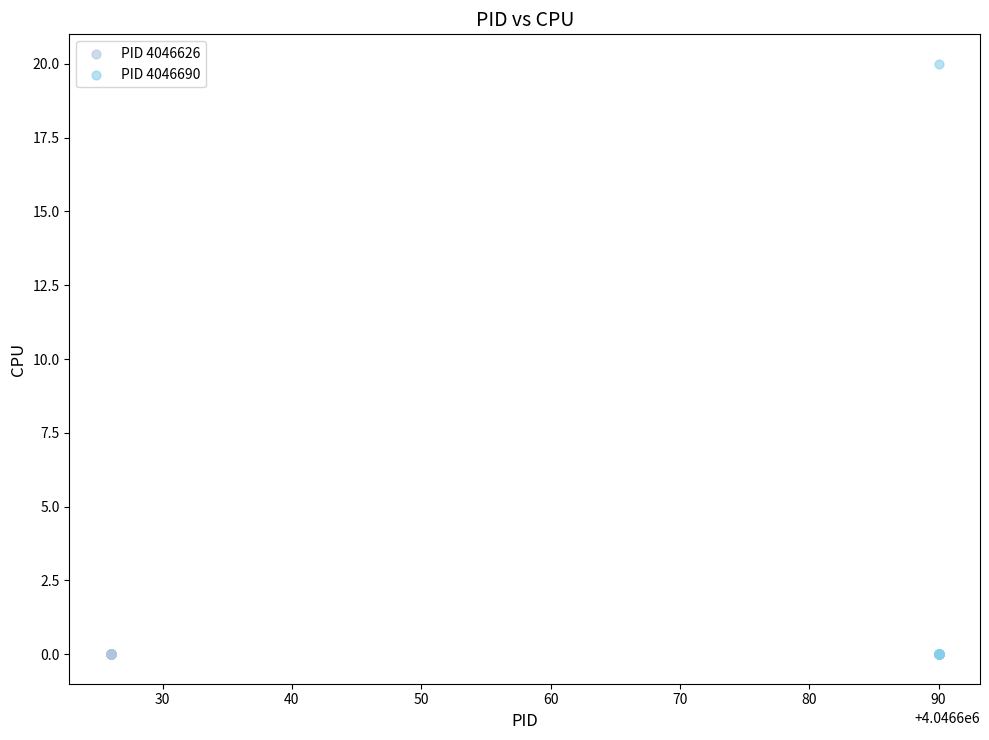

Which series reaches the maximum Y coordinate?

PID 4046690